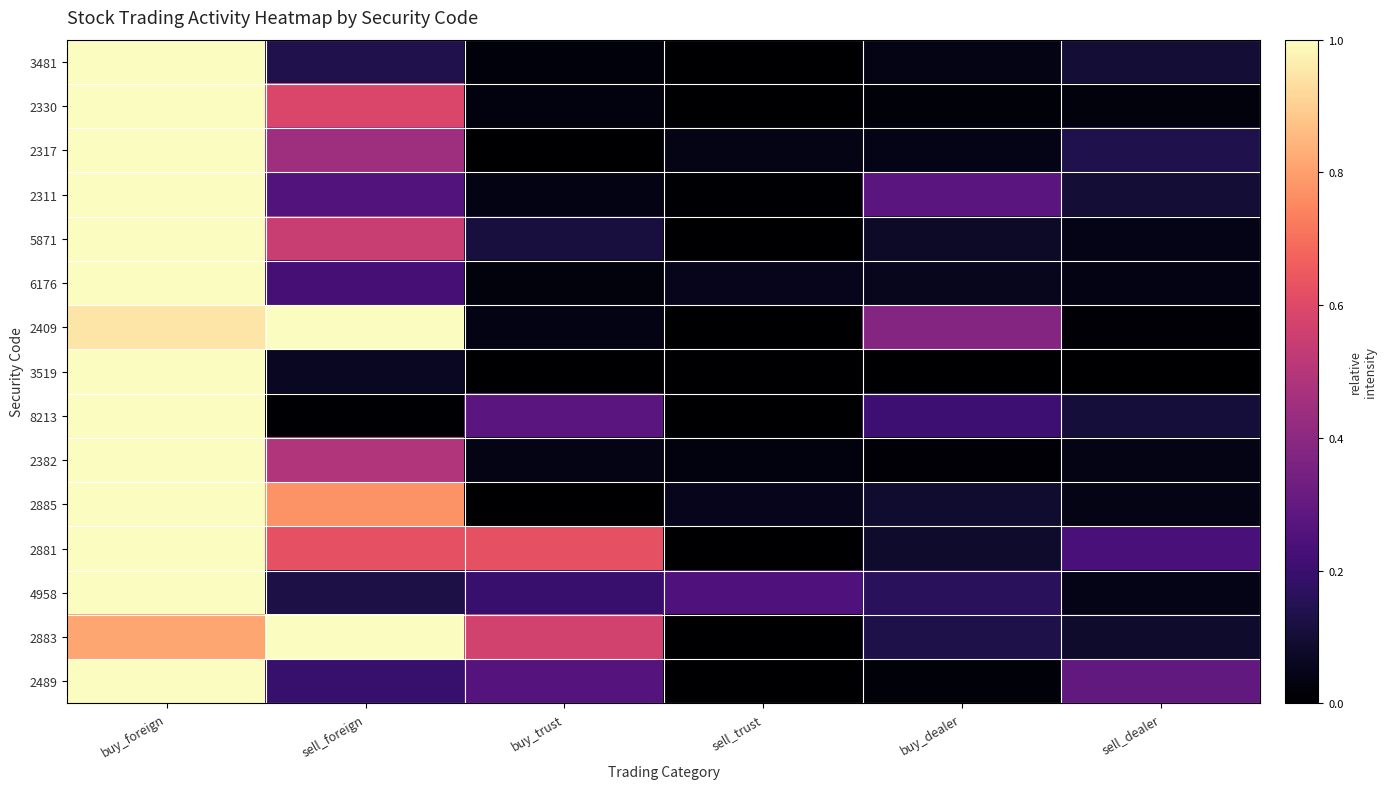

Between sell_foreign and sell_trust, which series saw the biggest shift?

2409